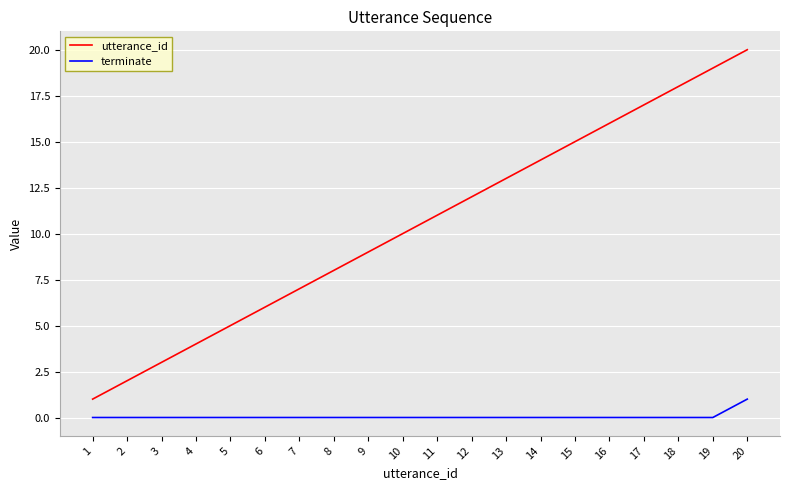

Reading left to right, transcribe all the data shown in this chart.

utterance_id: 1=1	2=2	3=3	4=4	5=5	6=6	7=7	8=8	9=9	10=10	11=11	12=12	13=13	14=14	15=15	16=16	17=17	18=18	19=19	20=20
terminate: 1=0	2=0	3=0	4=0	5=0	6=0	7=0	8=0	9=0	10=0	11=0	12=0	13=0	14=0	15=0	16=0	17=0	18=0	19=0	20=1